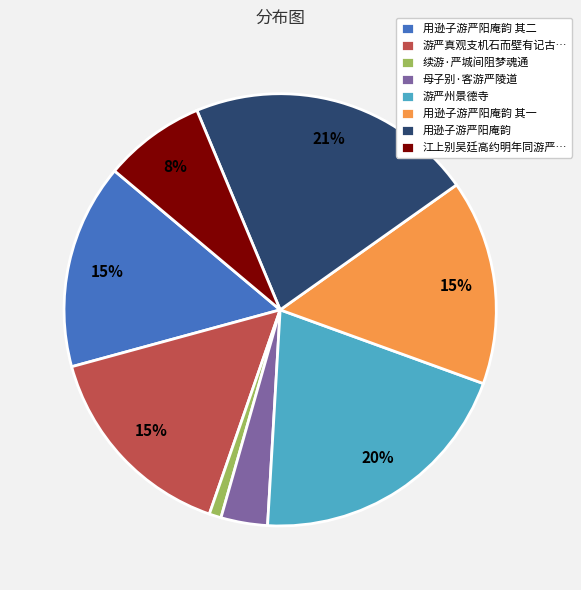

The 江上别吴廷高约明年同游严… slice represents 8% of the pie. True or false?

True